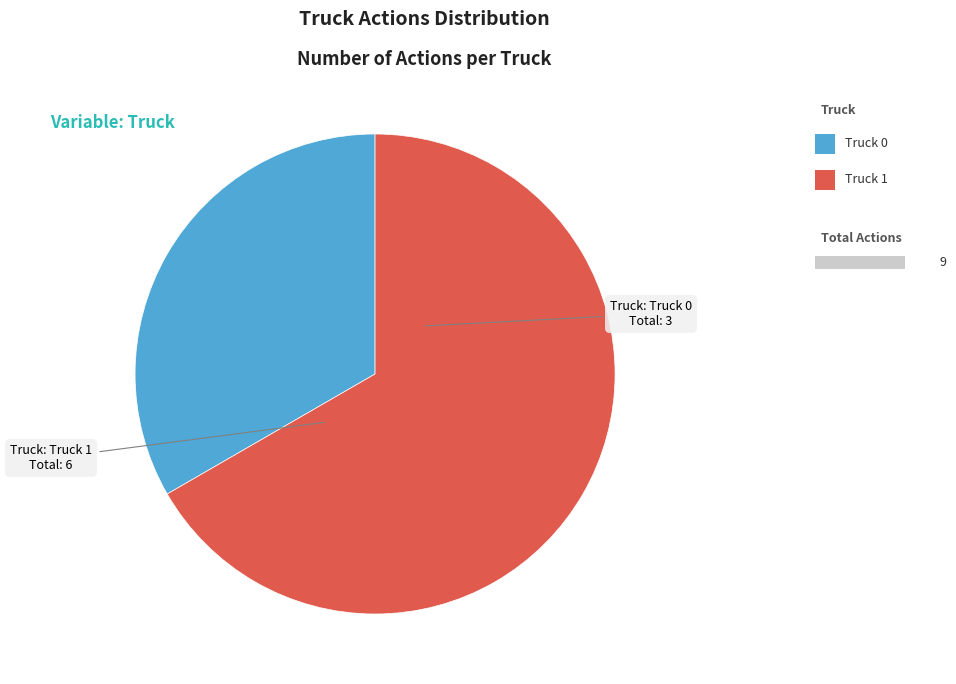

Count the number of slices in the pie.

2